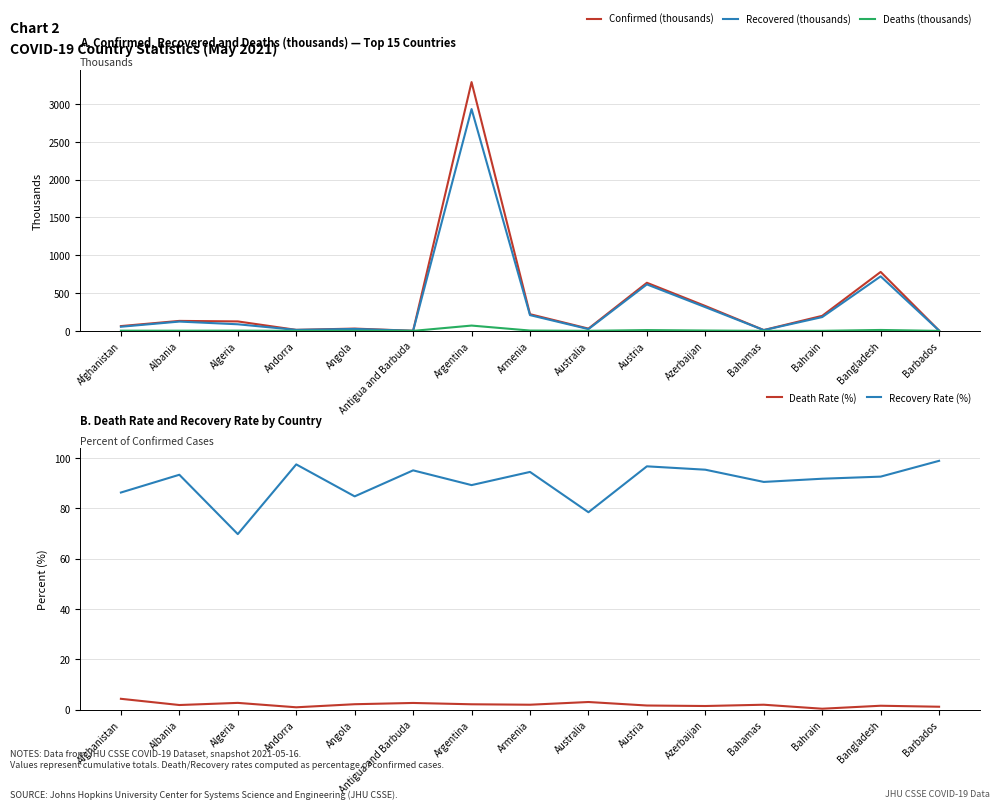

What is the spread (max minus min) of values at Angola?

84.0